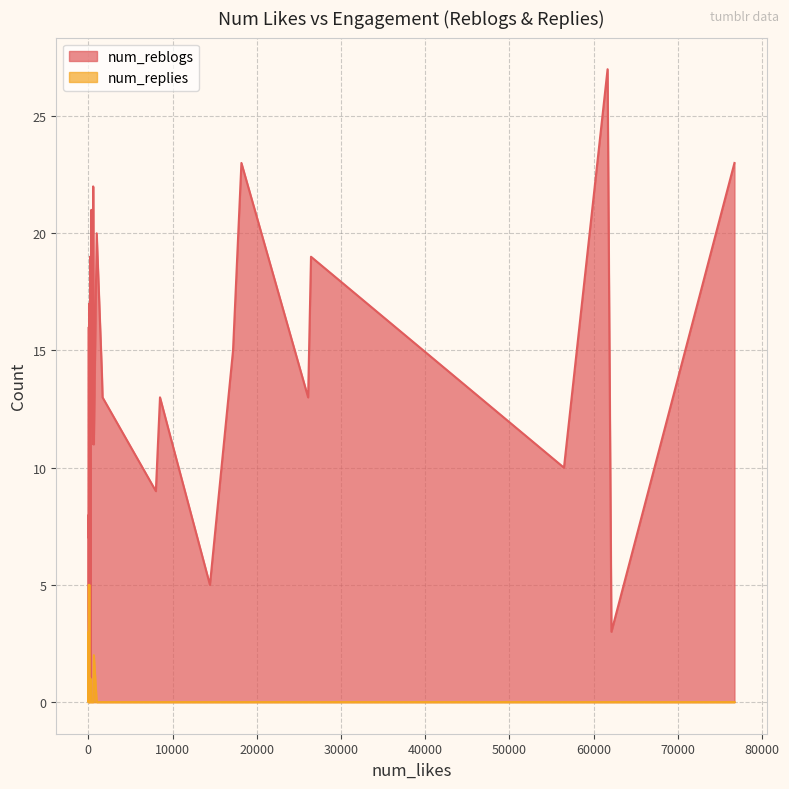

At 38, list the series in order from smallest to largest.

num_replies, num_reblogs